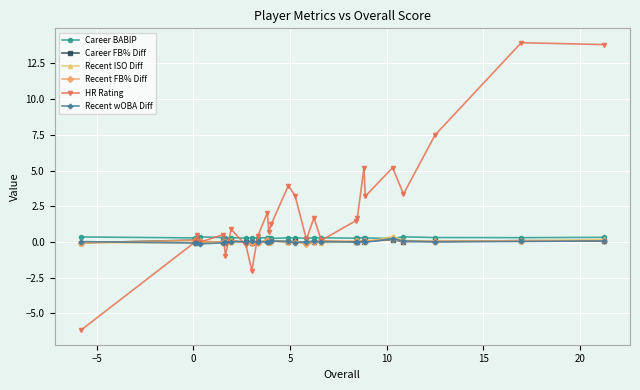

Which series has the largest total across all categories?

HR Rating